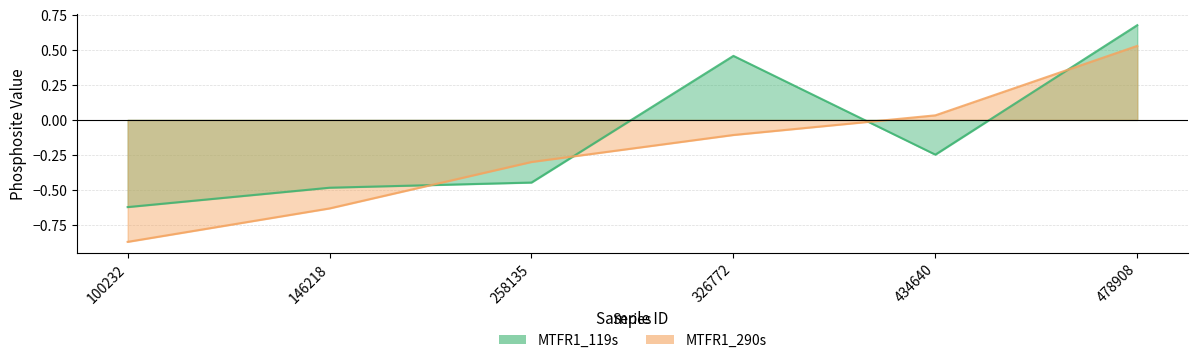

At which category does MTFR1_119s reach its first local peak?

326772